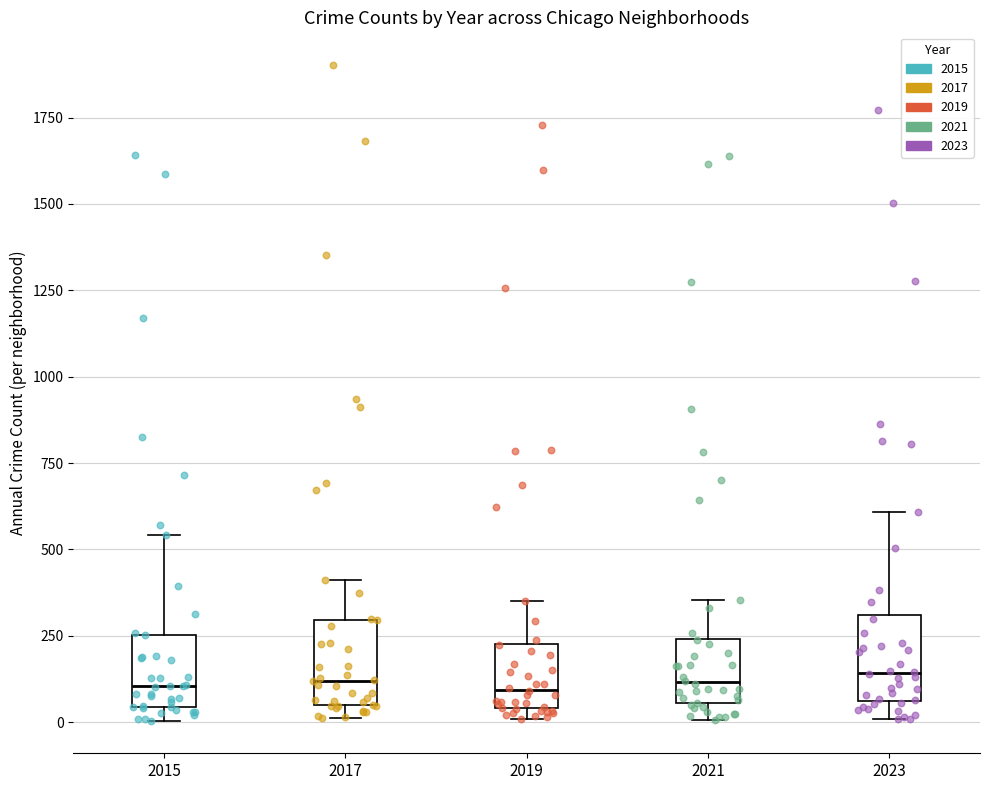

Reading left to right, transcribe this box plot: for each box, give where its median line is, the range the box spans, and where its two whiskers end, as read against the y-axis. The values are not printed on the chart, so give them approximately, as read against the axis.

2015: median 100, box 50 to 250, whiskers 0 to 550
2017: median 100, box 50 to 300, whiskers 0 to 400
2019: median 100, box 50 to 250, whiskers 0 to 350
2021: median 100, box 50 to 250, whiskers 0 to 350
2023: median 150, box 50 to 300, whiskers 0 to 600